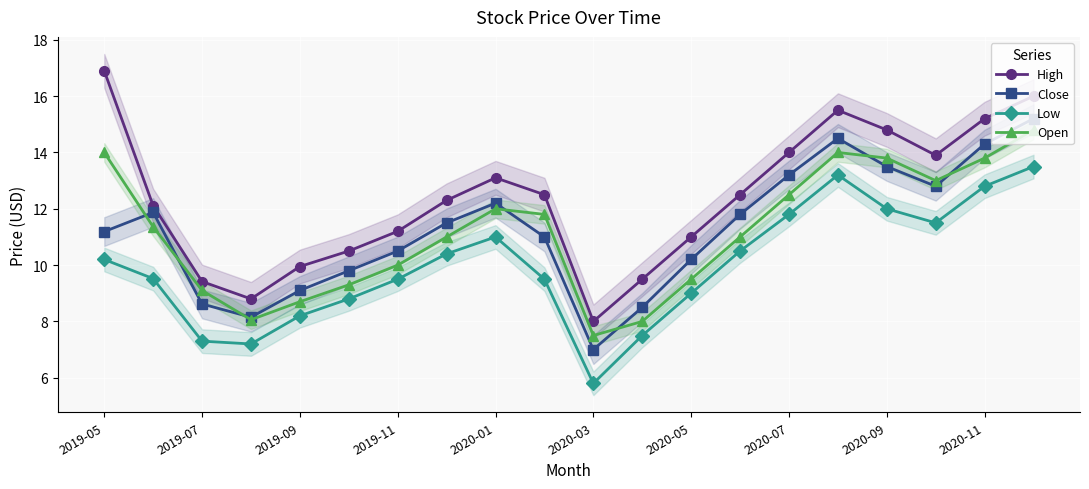

Which series has the widest spread of values?

High